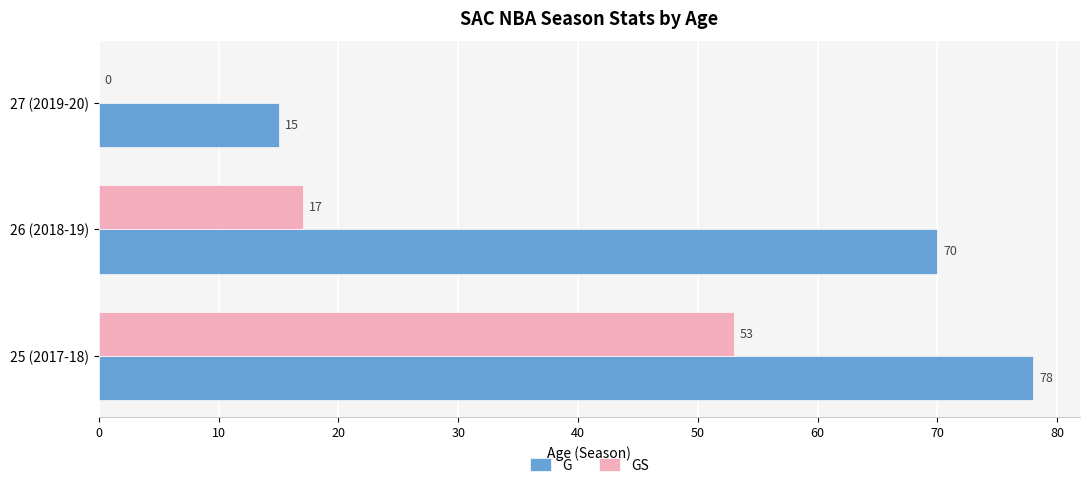

What is the average value of the G series?

54